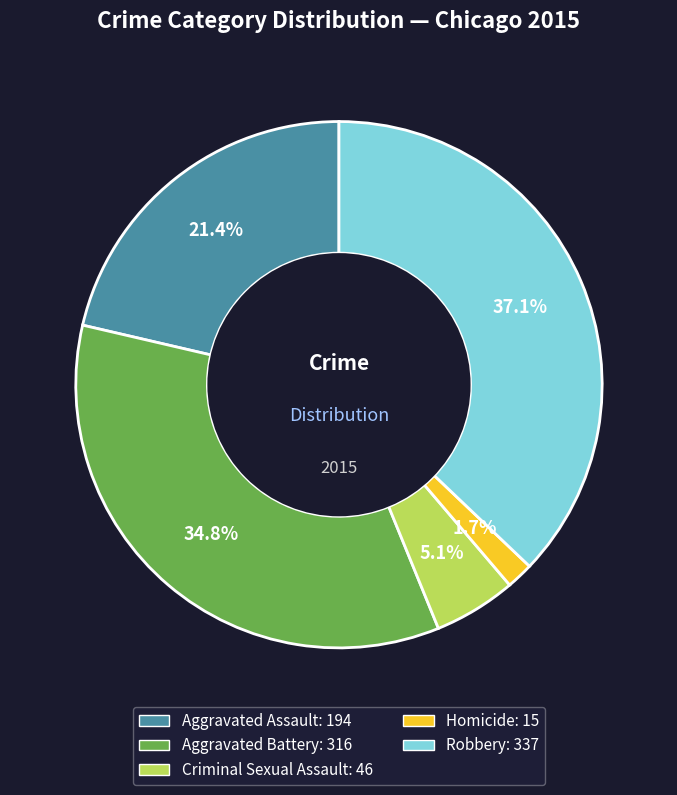

What portion of the pie excludes Robbery?

62.9%